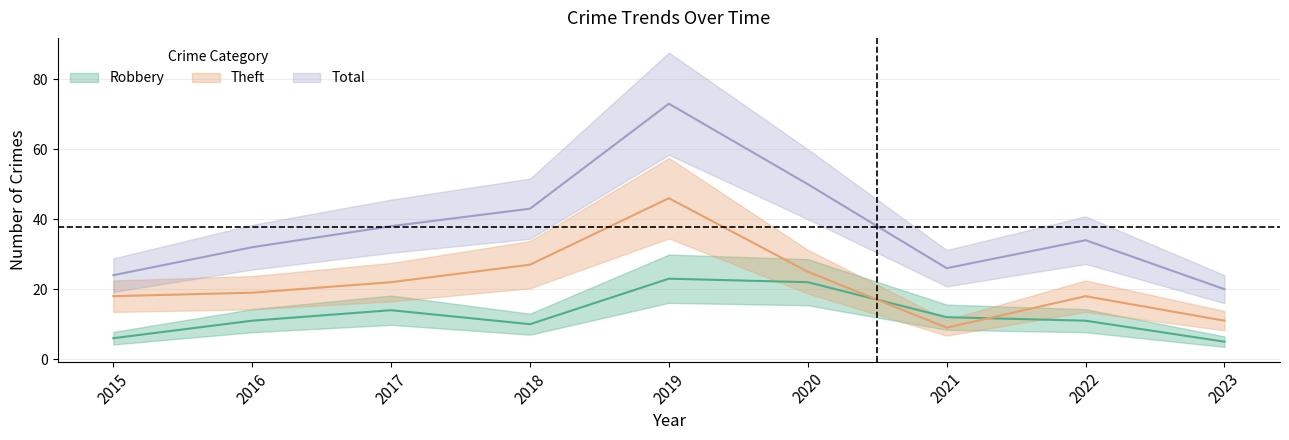

The value of Total at 2017 is 51. True or false?

False